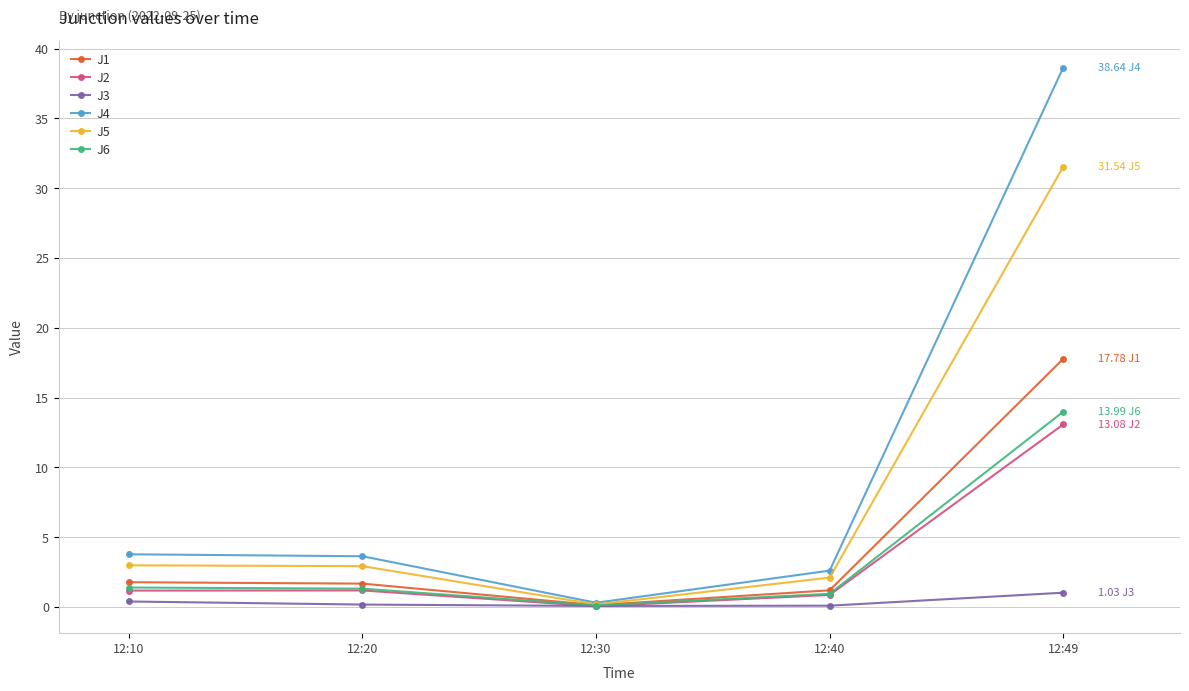

Where is the first local minimum for J4?

12:30